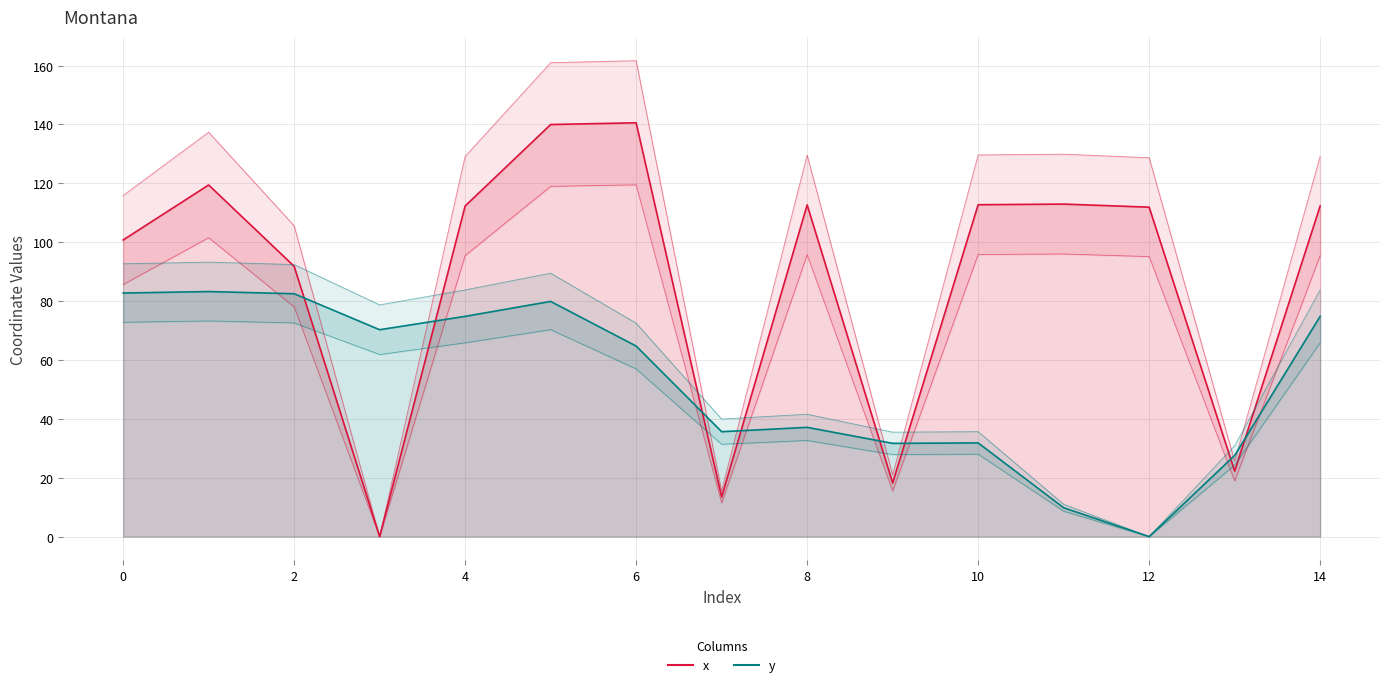

True or false: y has more than 2 interior local peaks.

True